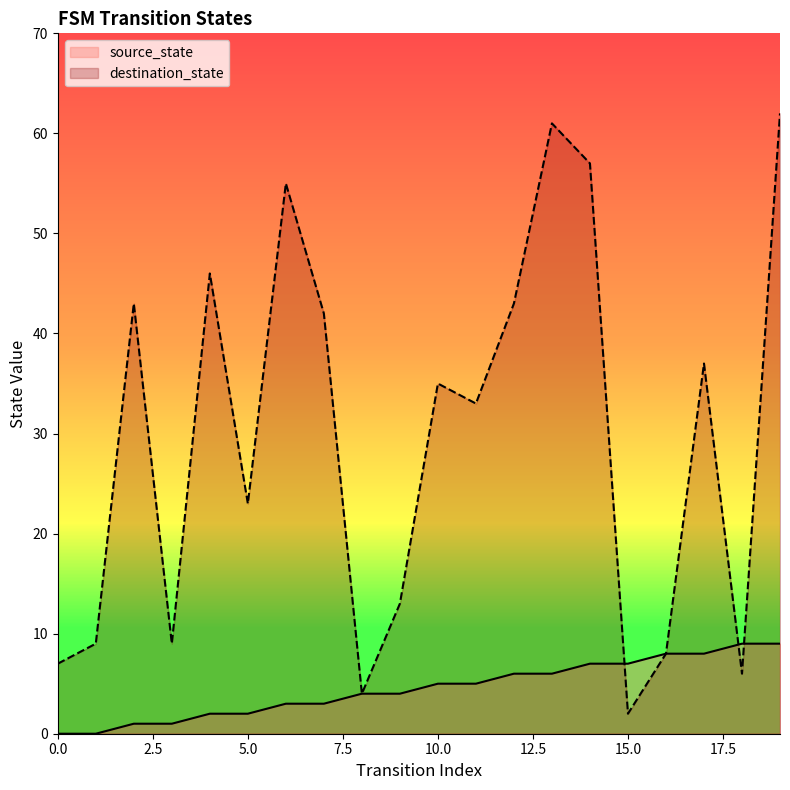

At which category is the sum across all series the highest?

19